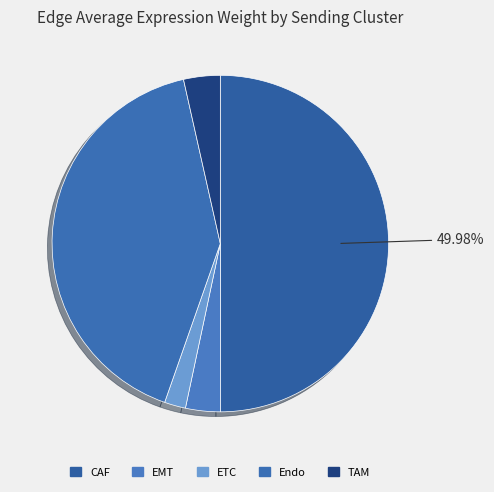

How much of the chart is everything except CAF?

50.0%